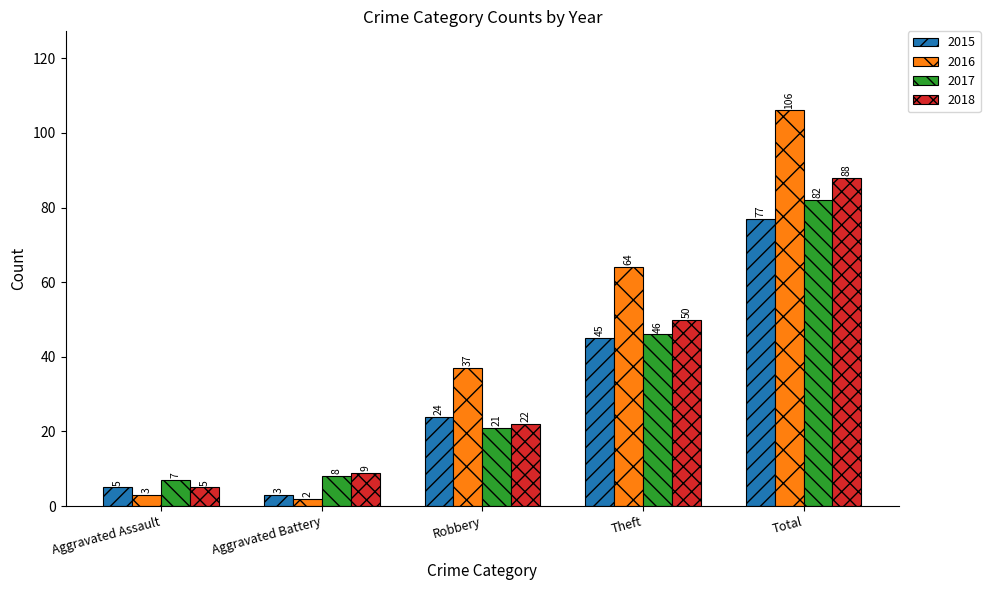

Which series has the widest spread of values?

2016